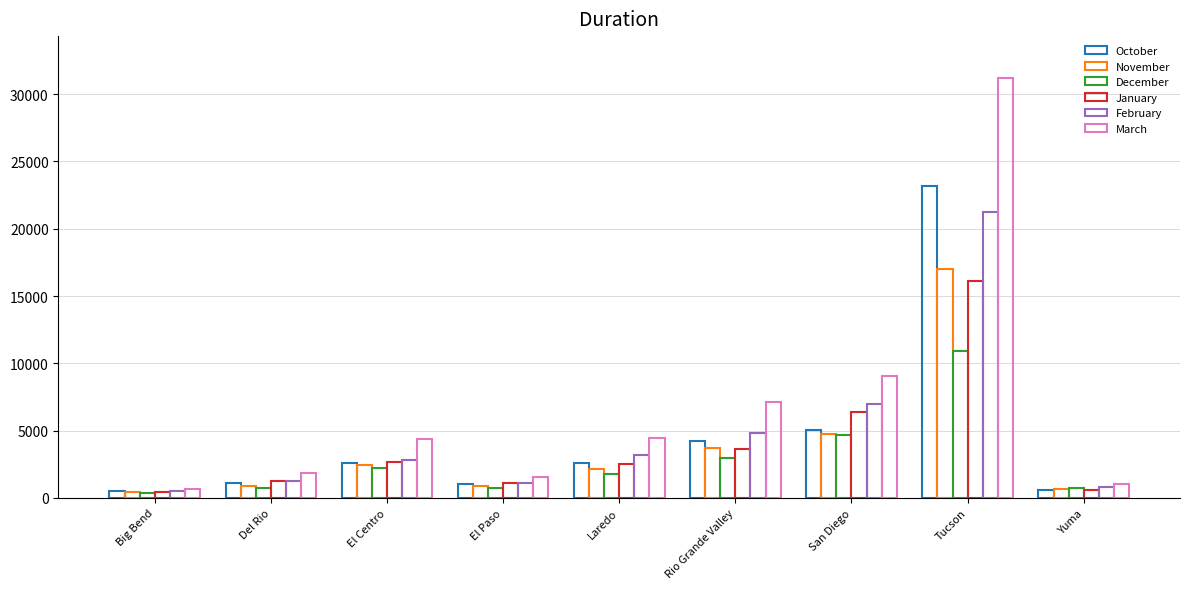

How many bars are there in each group?

6